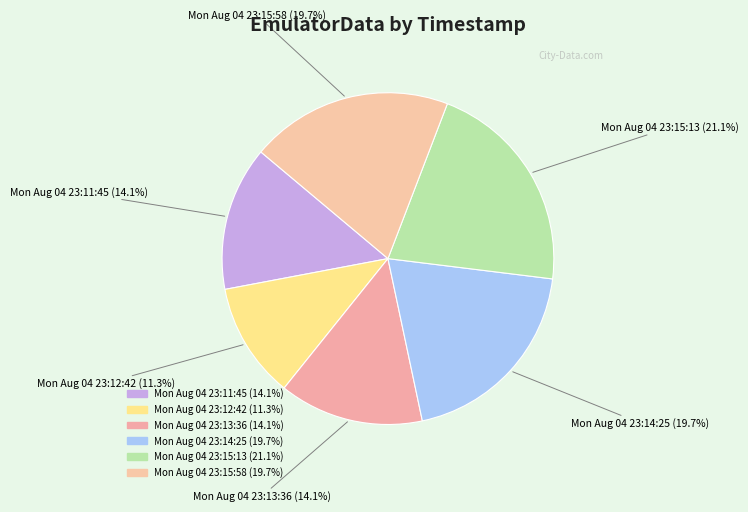

Combined, what portion of the pie is Mon Aug 04 23:11:45 and Mon Aug 04 23:15:58?

33.8%